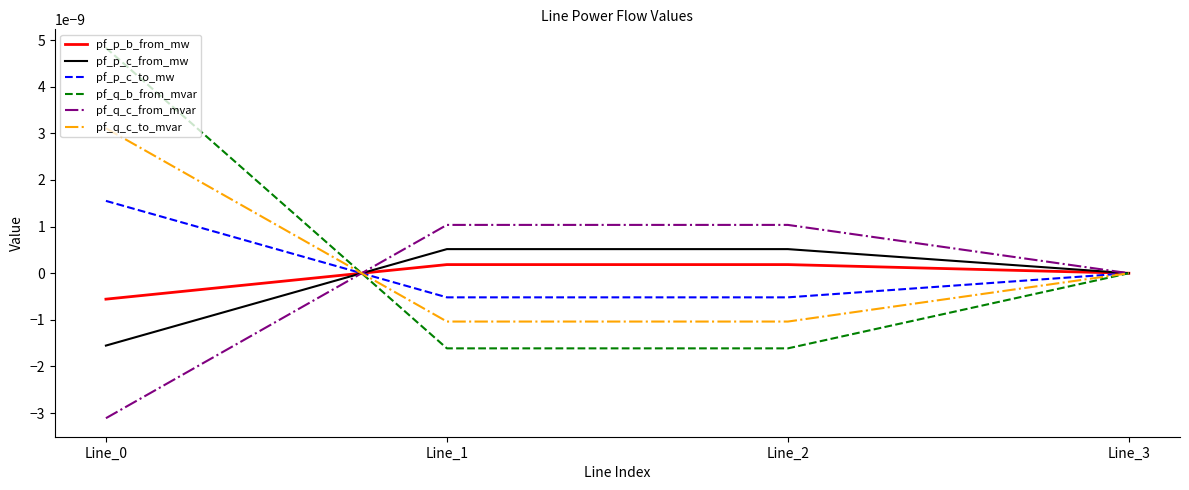

The value of pf_p_b_from_mw at Line_3 is 0.0. True or false?

True